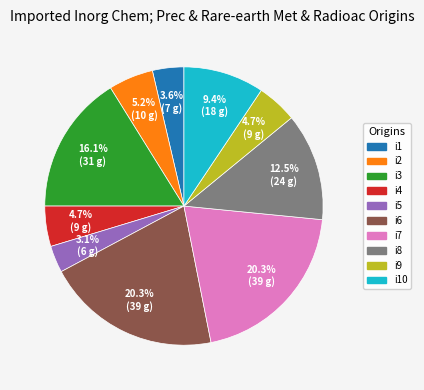

What is the ratio of the value at i9 to the value at i5?

1.5